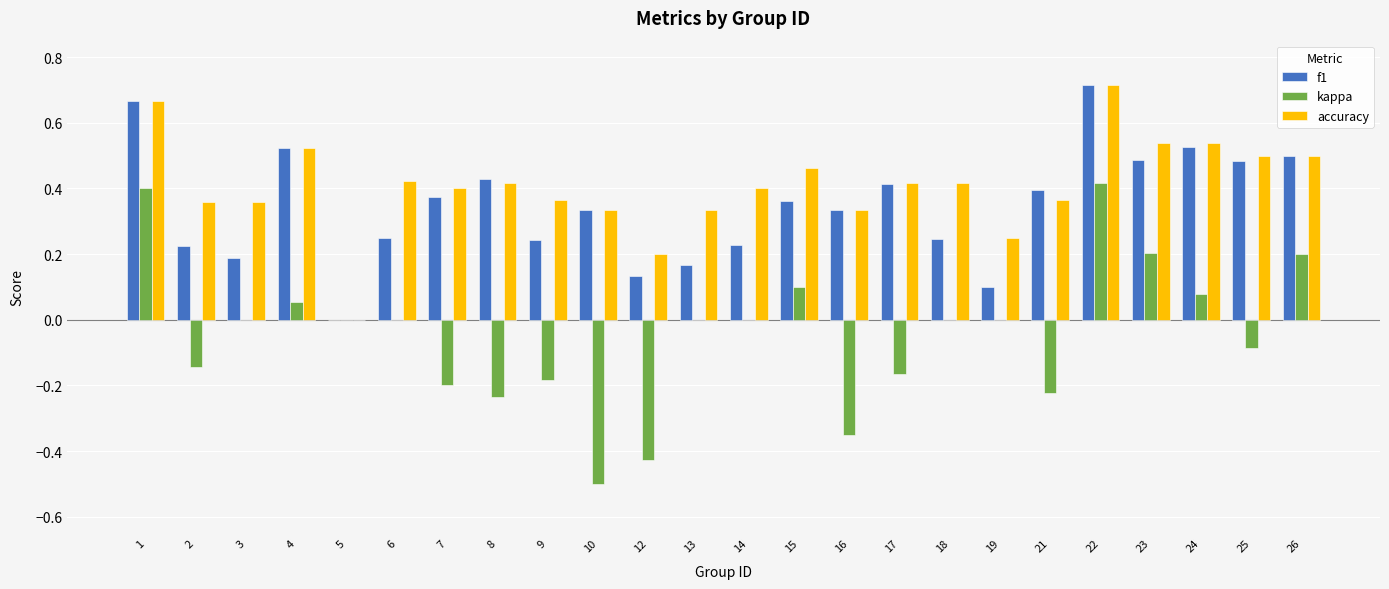

Count the number of data series in this chart.

3